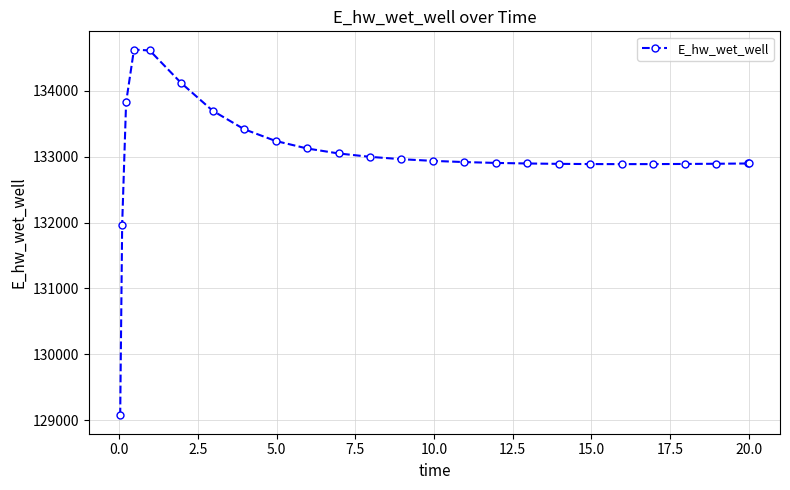

What is the greatest value displayed?

134628.1